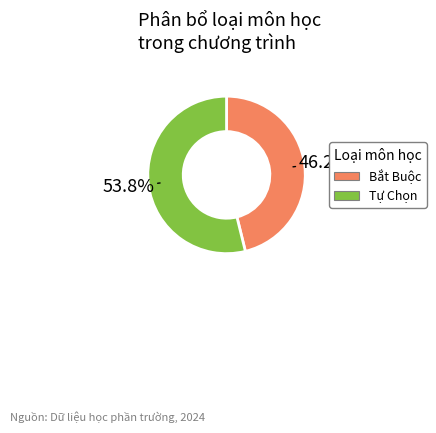

Rank the categories by value from highest to lowest.

Tự Chọn, Bắt Buộc